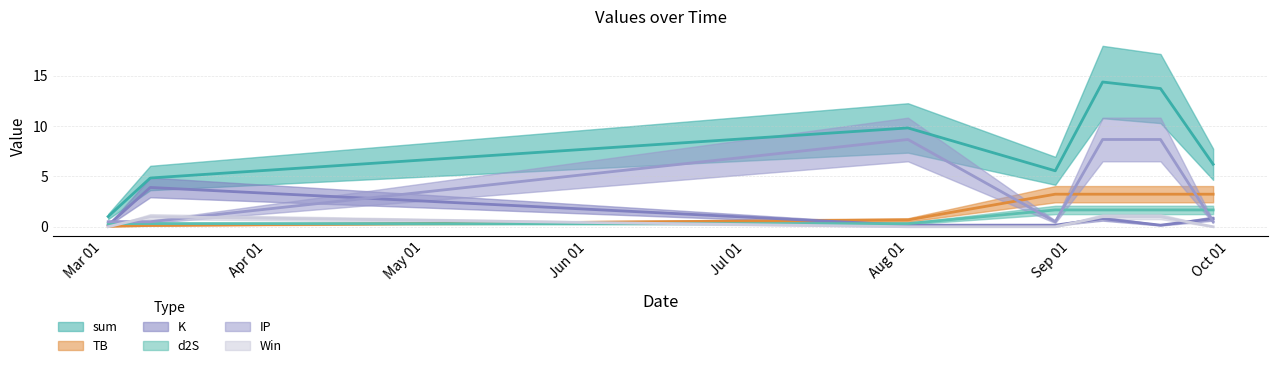

What is the value of the d2S point at the 4th from the left?

1.7